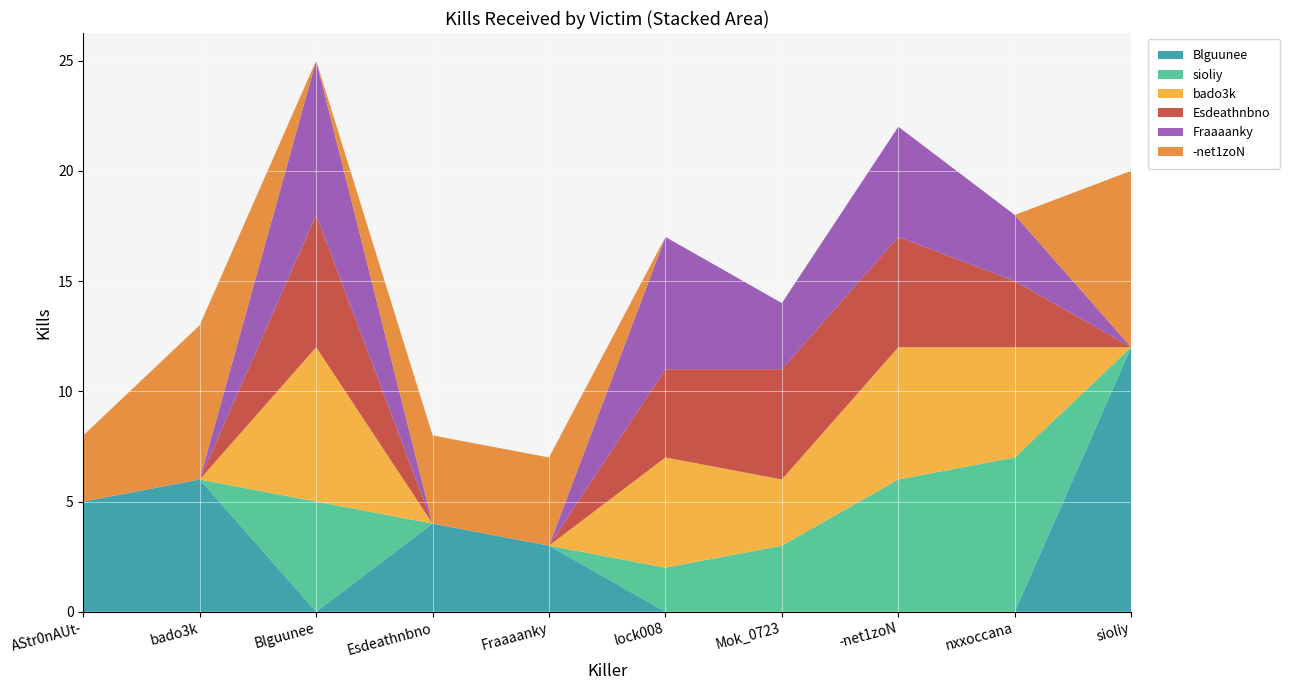

Reading left to right, transcribe all the data shown in this chart.

Blguunee: AStr0nAUt-=5	bado3k=6	Blguunee=0	Esdeathnbno=4	Fraaaanky=3	lock008=0	Mok_0723=0	-net1zoN=0	nxxoccana=0	sioliy=12
sioliy: AStr0nAUt-=0	bado3k=0	Blguunee=5	Esdeathnbno=0	Fraaaanky=0	lock008=2	Mok_0723=3	-net1zoN=6	nxxoccana=7	sioliy=0
bado3k: AStr0nAUt-=0	bado3k=0	Blguunee=7	Esdeathnbno=0	Fraaaanky=0	lock008=5	Mok_0723=3	-net1zoN=6	nxxoccana=5	sioliy=0
Esdeathnbno: AStr0nAUt-=0	bado3k=0	Blguunee=6	Esdeathnbno=0	Fraaaanky=0	lock008=4	Mok_0723=5	-net1zoN=5	nxxoccana=3	sioliy=0
Fraaaanky: AStr0nAUt-=0	bado3k=0	Blguunee=7	Esdeathnbno=0	Fraaaanky=0	lock008=6	Mok_0723=3	-net1zoN=5	nxxoccana=3	sioliy=0
-net1zoN: AStr0nAUt-=3	bado3k=7	Blguunee=0	Esdeathnbno=4	Fraaaanky=4	lock008=0	Mok_0723=0	-net1zoN=0	nxxoccana=0	sioliy=8